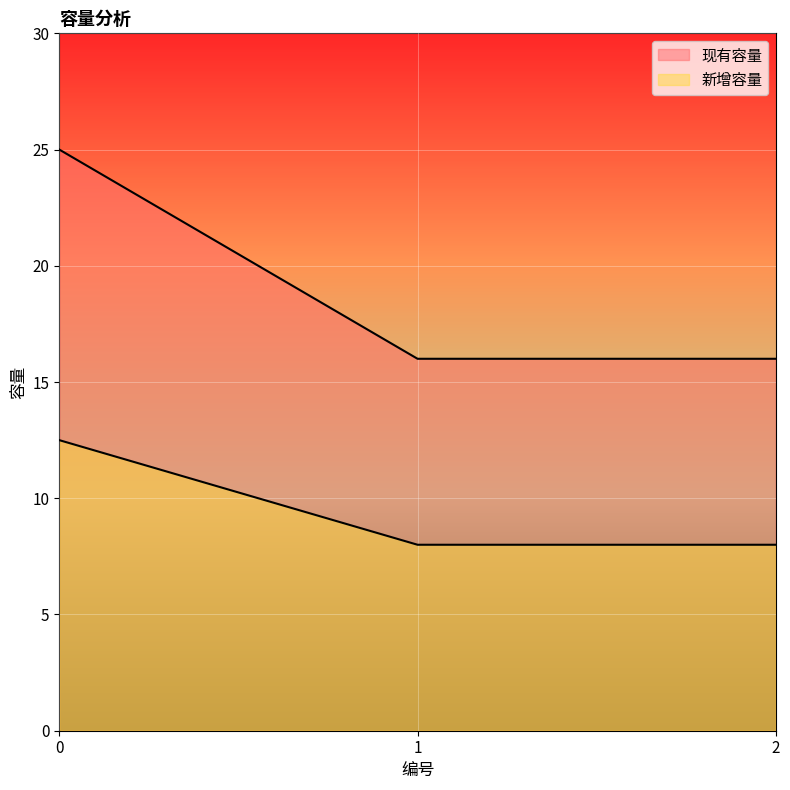

Is the value of 新增容量 at 2 greater than the value of 现有容量 at 1?

No